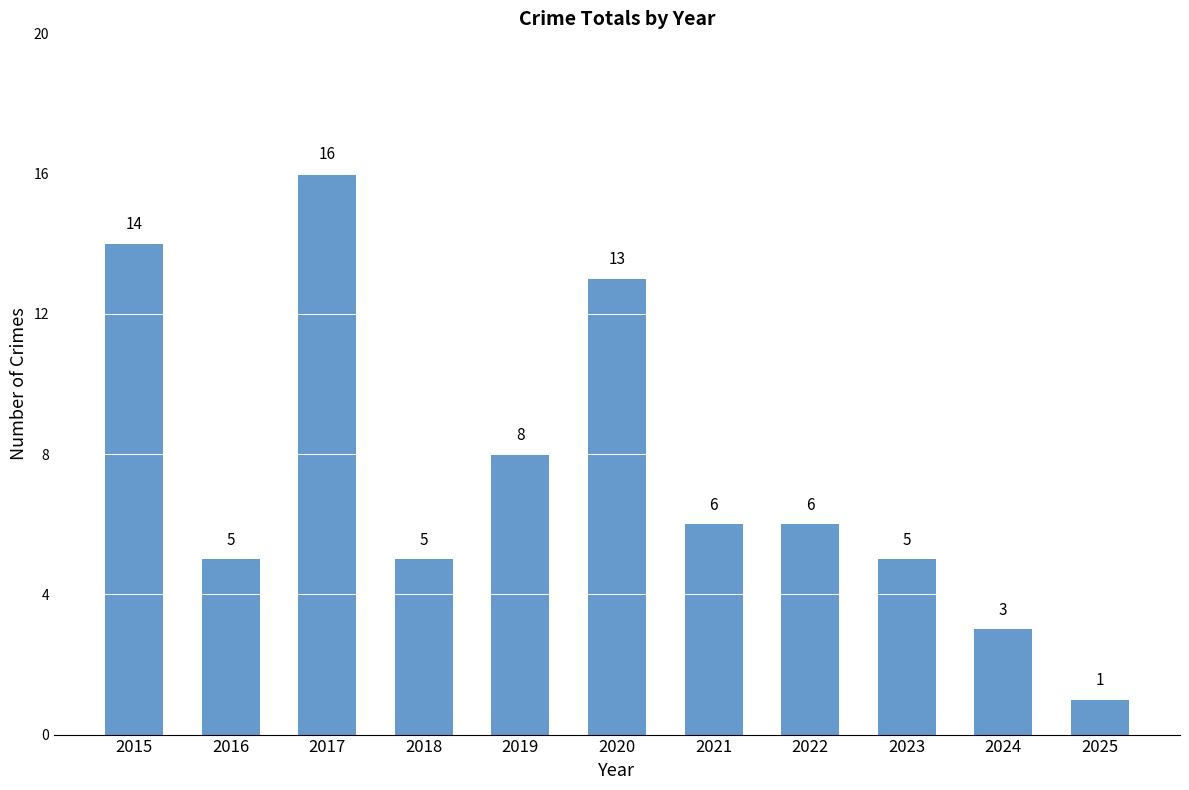

Reading right to left, list all the values displayed in this chart.

2025=1	2024=3	2023=5	2022=6	2021=6	2020=13	2019=8	2018=5	2017=16	2016=5	2015=14